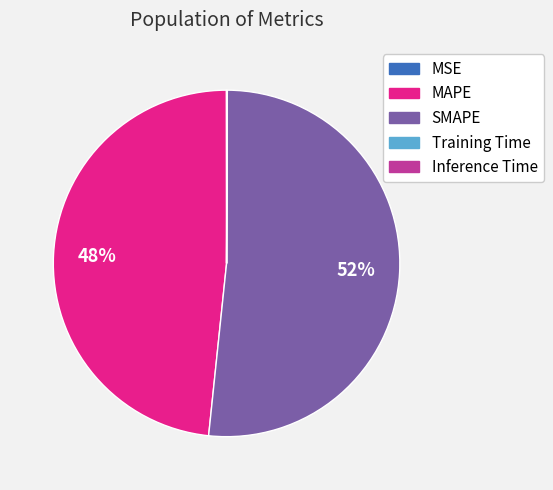

Which category accounts for the majority?

SMAPE